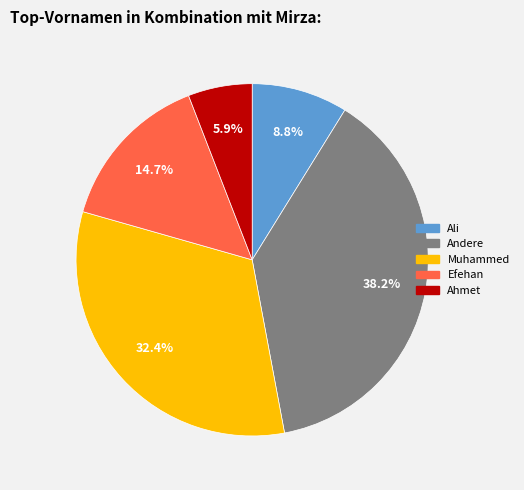

Which has a higher value, Andere or Muhammed?

Andere